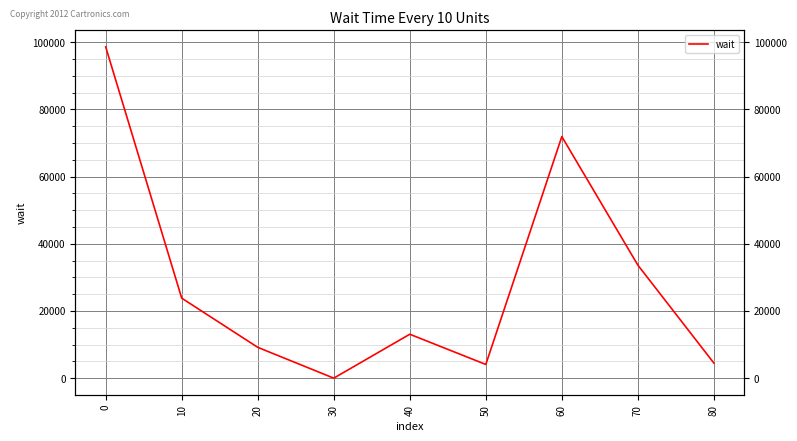

Rank the categories by value from lowest to highest.

30, 50, 80, 20, 40, 10, 70, 60, 0